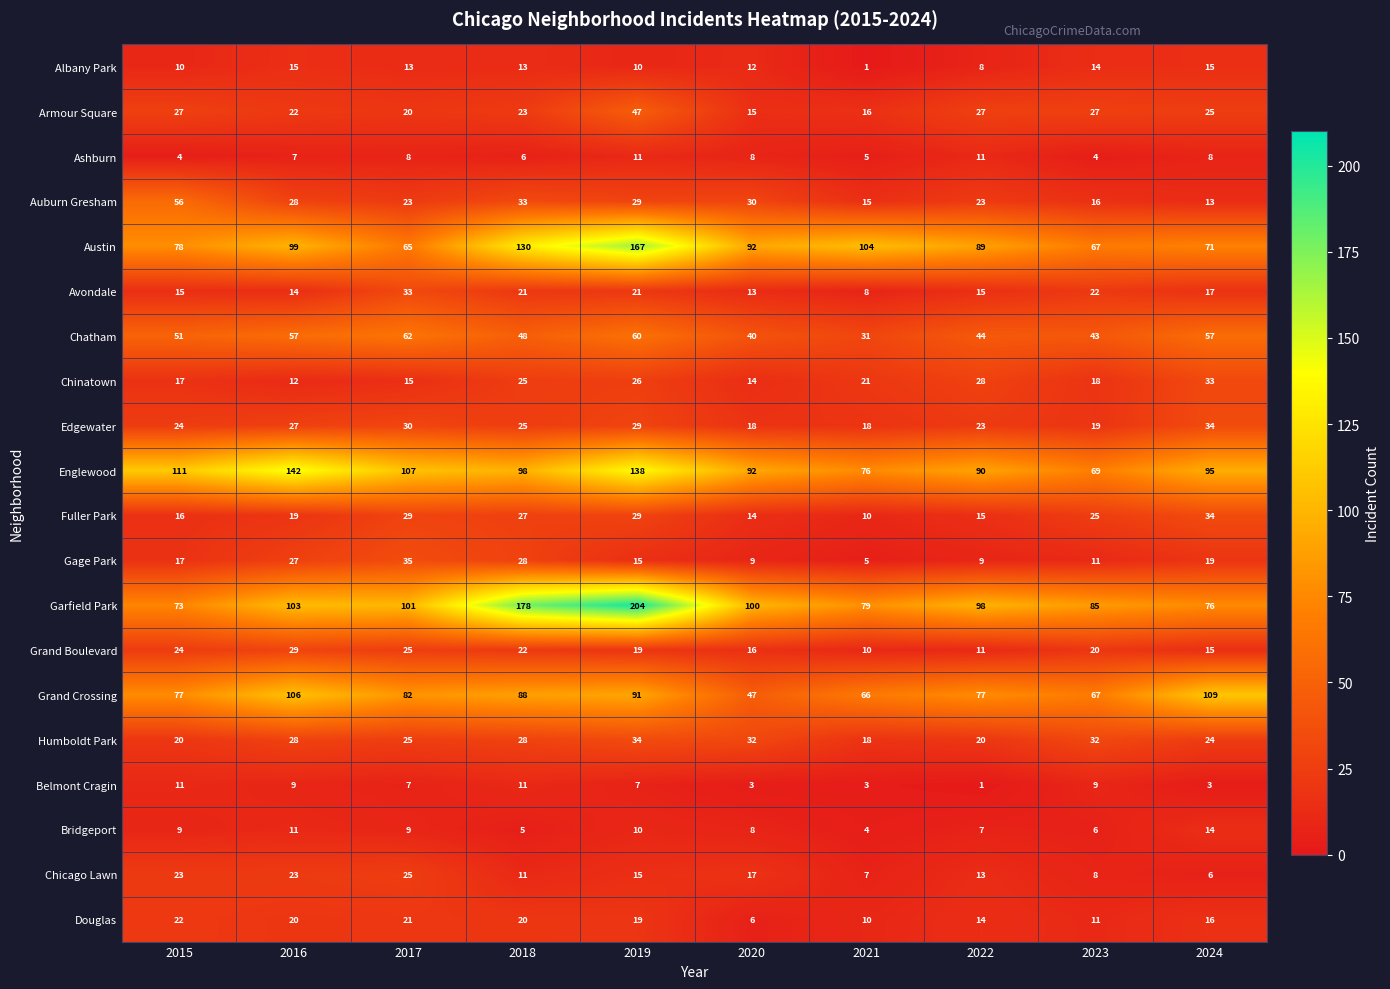

How many categories are shown in the chart?

10